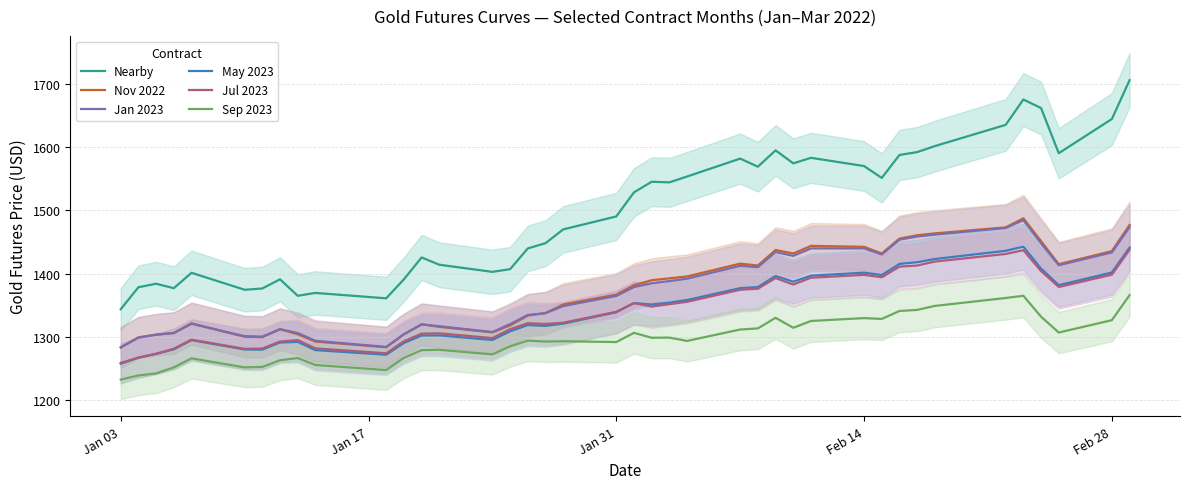

Is it true that Sep 2023 equals 852.3 at Jan 31?

False